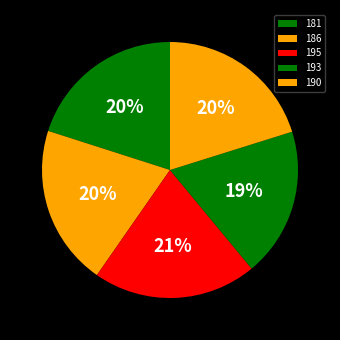

To the nearest percent, what percentage of the pie is 195?

21%